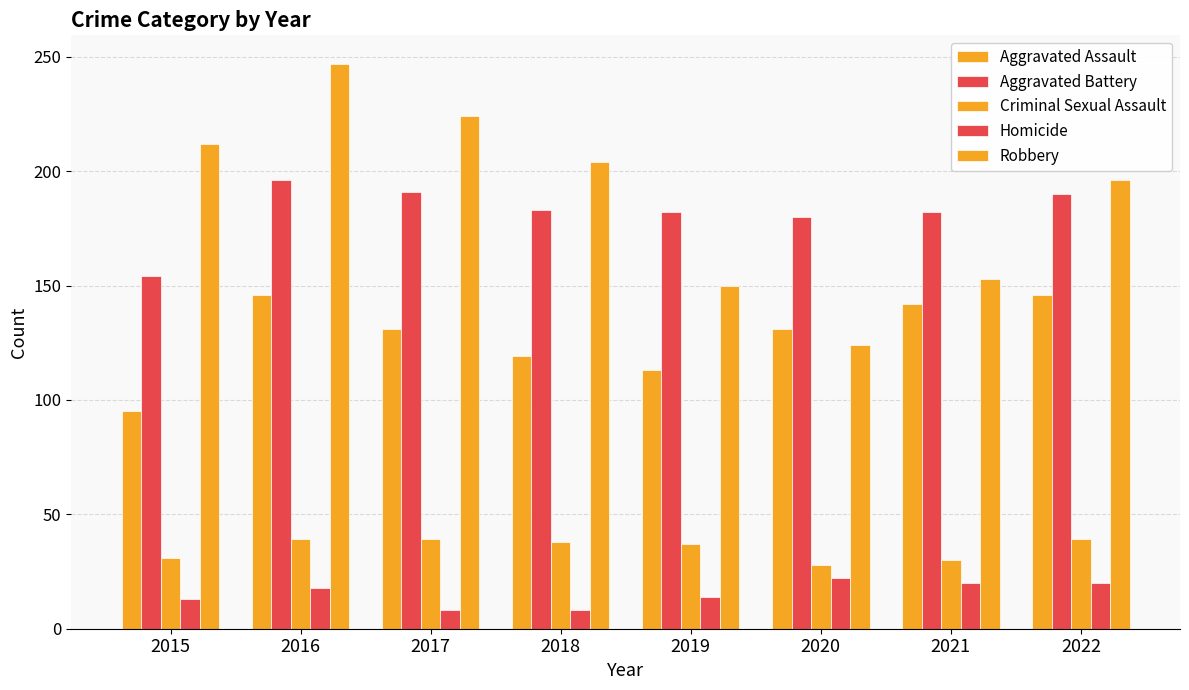

Reading left to right, list all the values displayed in this chart.

Aggravated Assault: 95	146	131	119	113	131	142	146
Aggravated Battery: 154	196	191	183	182	180	182	190
Criminal Sexual Assault: 31	39	39	38	37	28	30	39
Homicide: 13	18	8	8	14	22	20	20
Robbery: 212	247	224	204	150	124	153	196